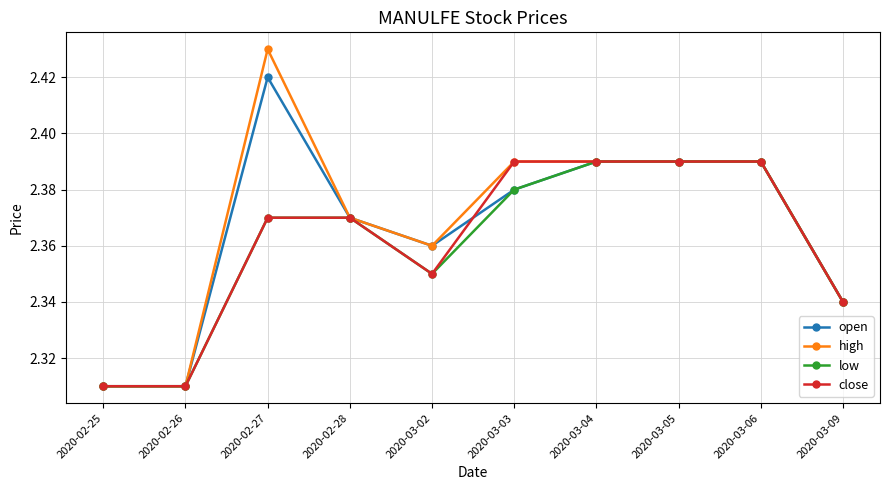

What position from the left is 2020-03-04?

7